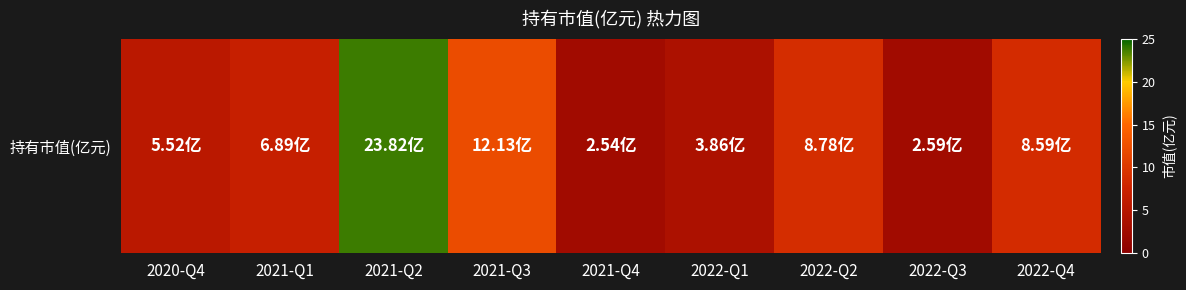

True or false: the data shows 4.8 at 2022-Q2.

False